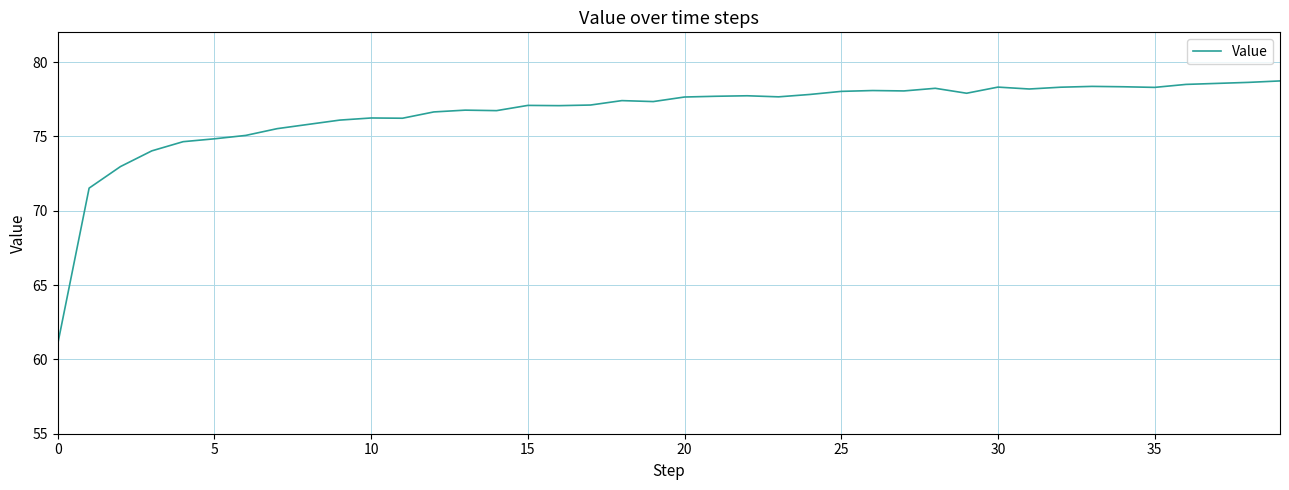

What is the maximum value shown in the chart?

78.7